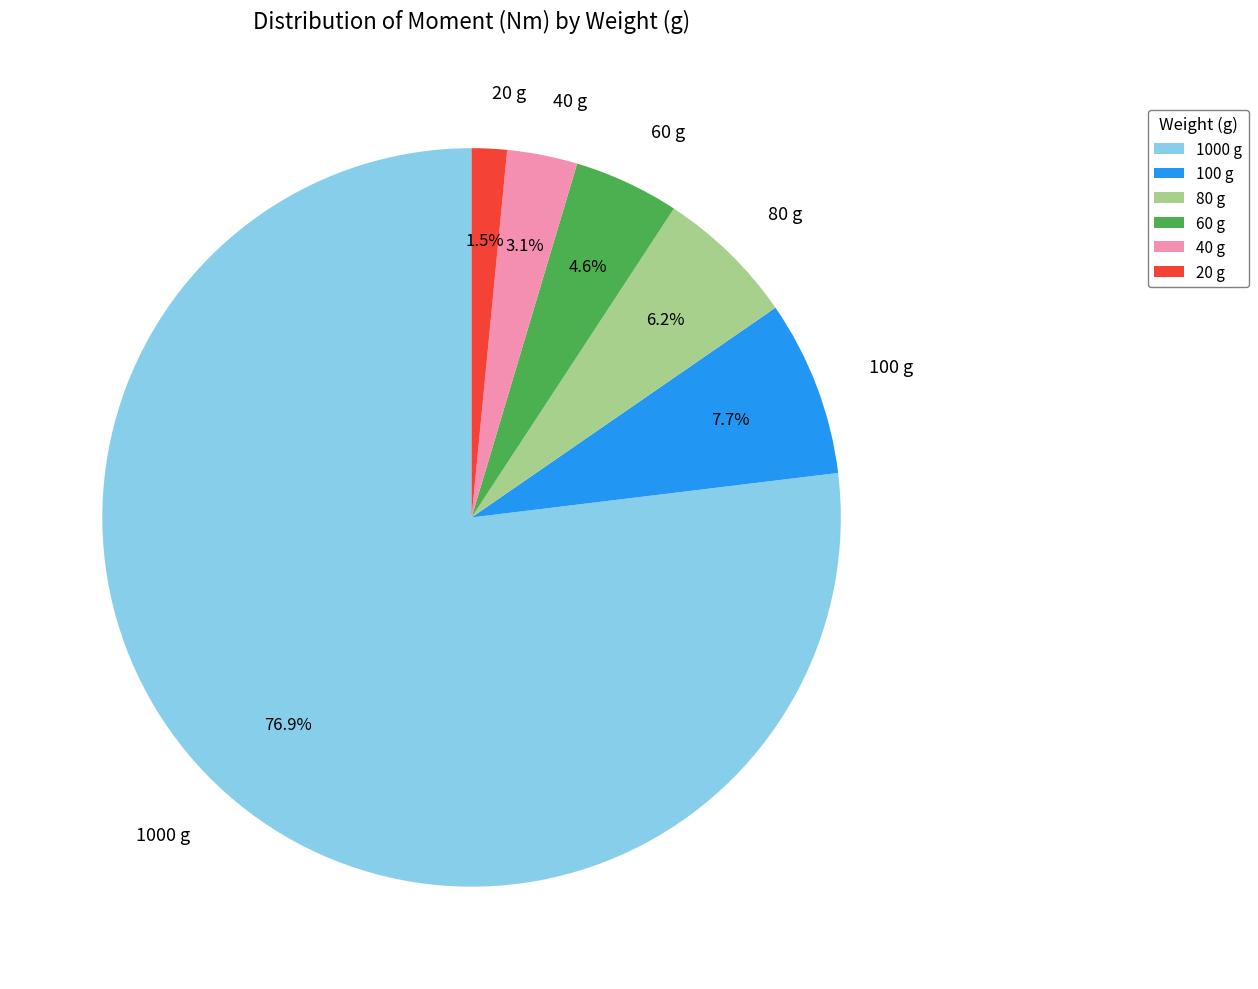

Approximately how many times larger is the value at 100 g compared to 80 g?

1.2